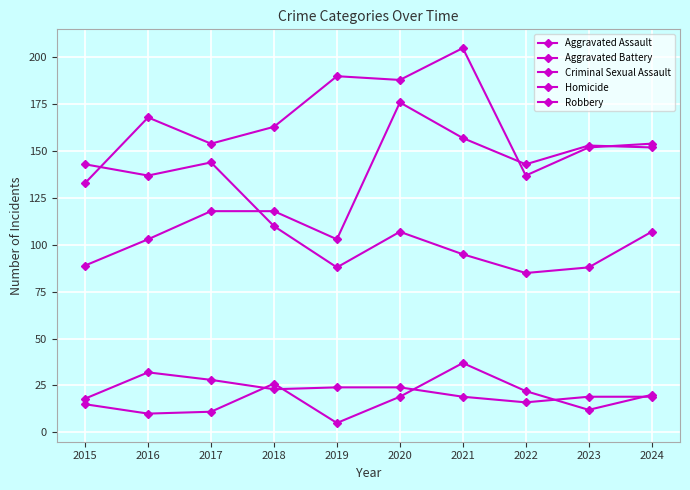

How many categories are shown in the chart?

10